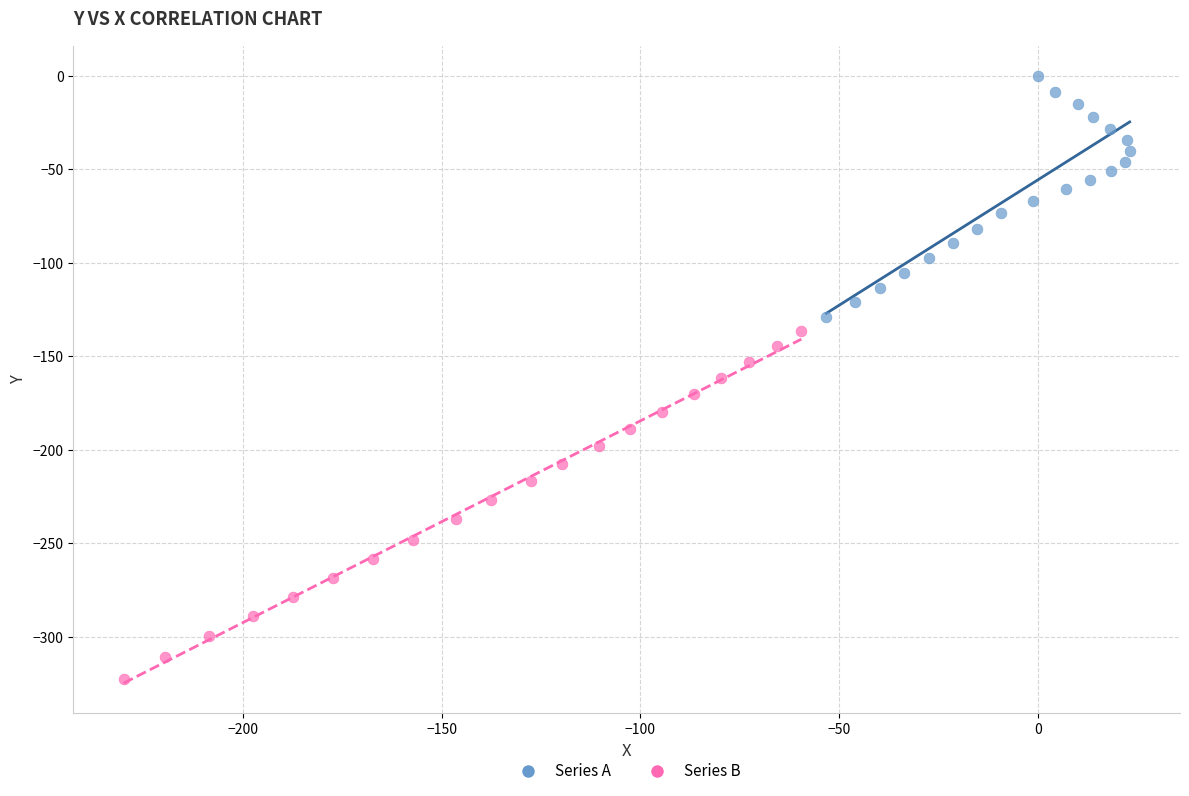

Which series contains the lowest Y value?

Series B